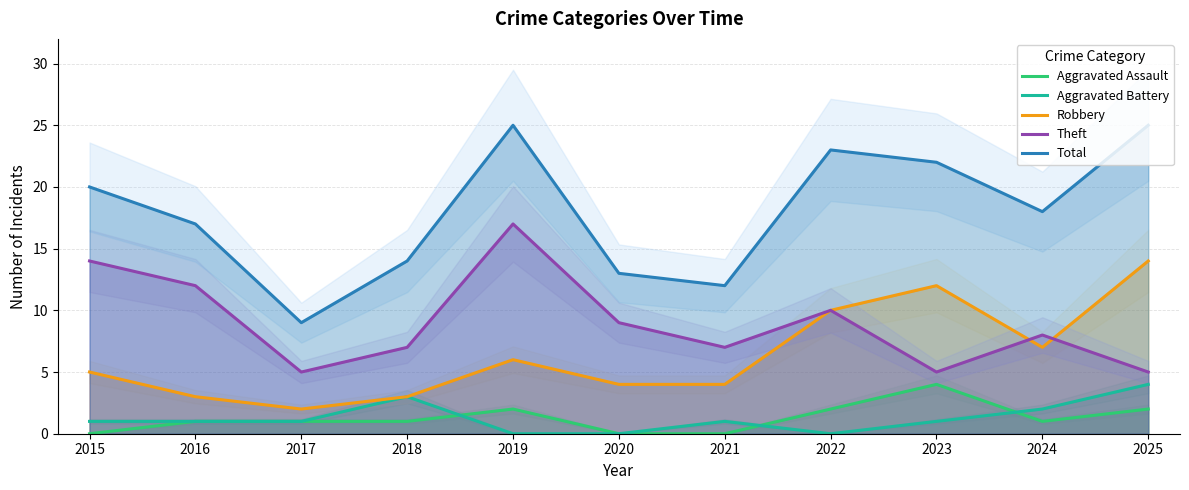

Reading left to right, list all the values displayed in this chart.

Aggravated Assault: 0	1	1	1	2	0	0	2	4	1	2
Aggravated Battery: 1	1	1	3	0	0	1	0	1	2	4
Robbery: 5	3	2	3	6	4	4	10	12	7	14
Theft: 14	12	5	7	17	9	7	10	5	8	5
Total: 20	17	9	14	25	13	12	23	22	18	25